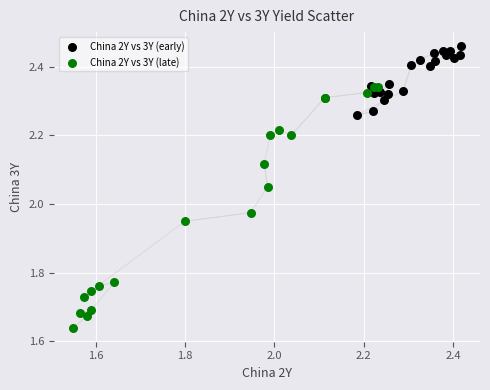

Which series has the largest Y range (max minus min)?

China 2Y vs 3Y (late)